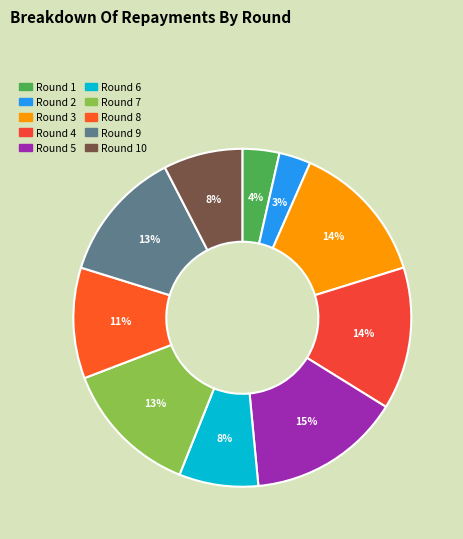

Between Round 1 and Round 7, which is larger?

Round 7